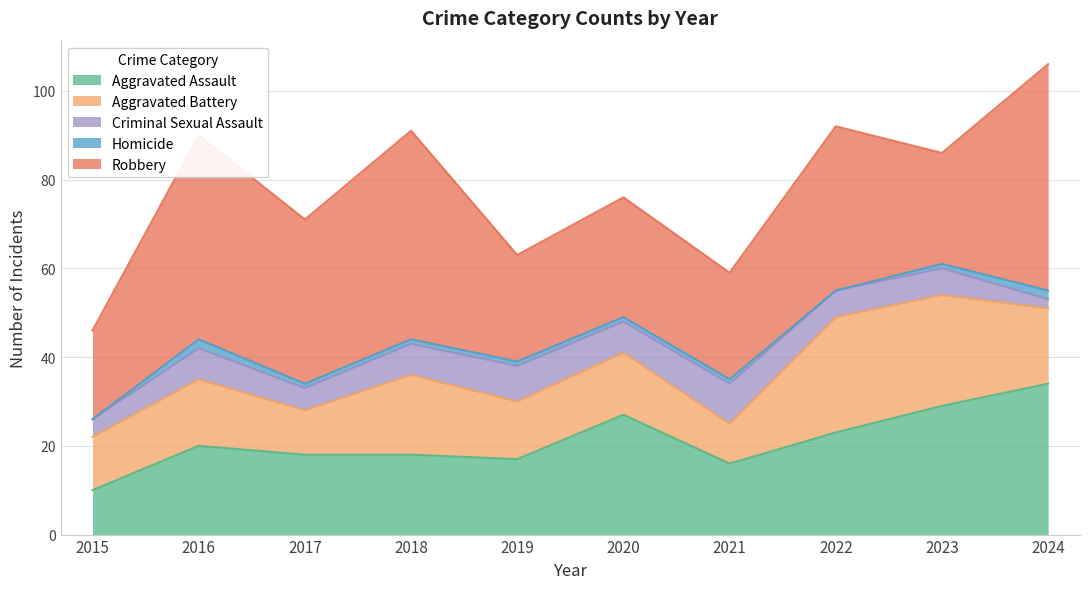

How many values in the Aggravated Assault series exceed 20?

4